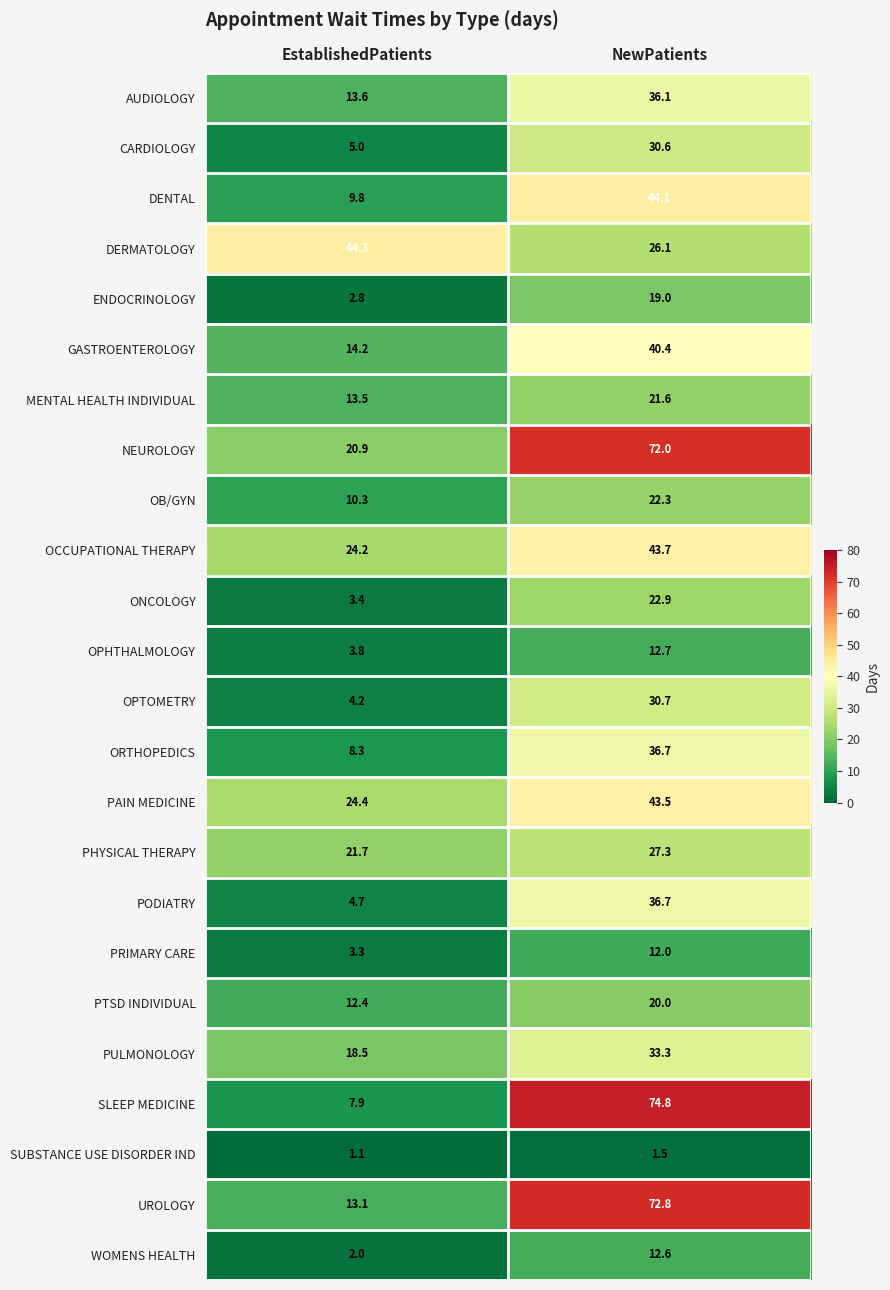

What is the sum of the PHYSICAL THERAPY values at EstablishedPatients and NewPatients?

49.0